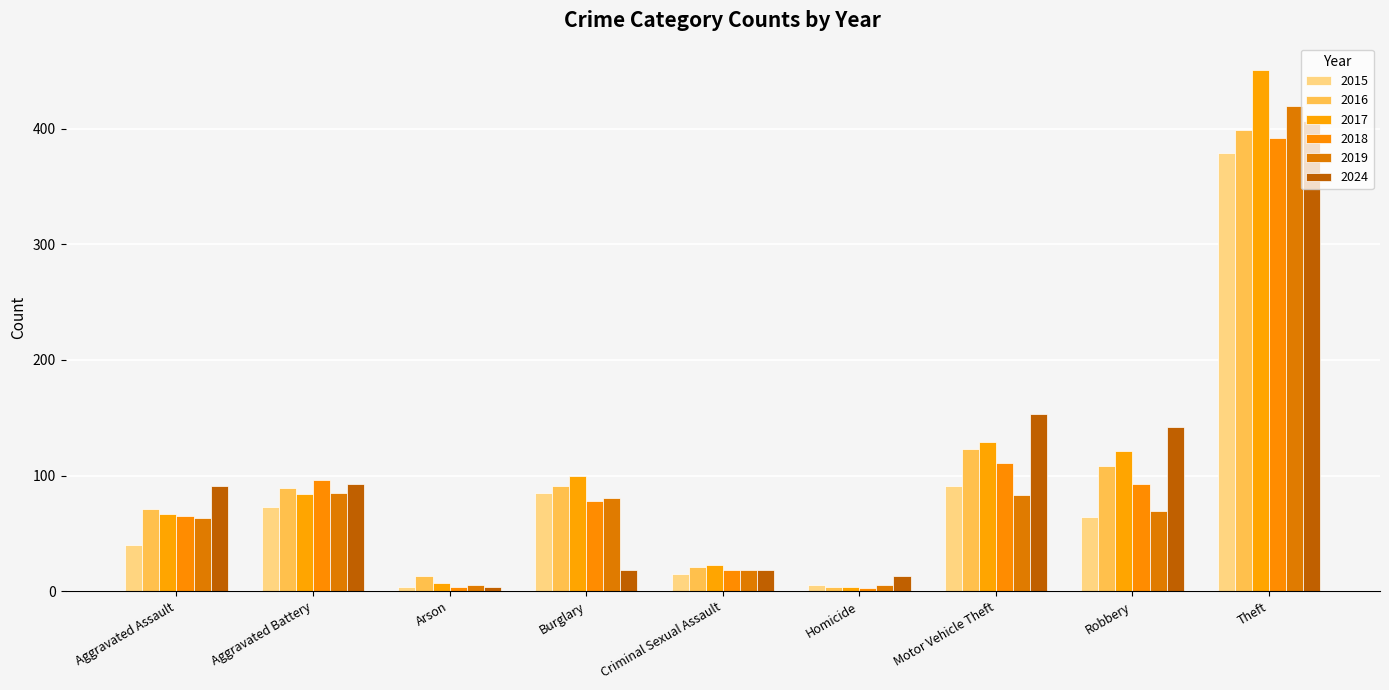

How many data points does each series have?

9